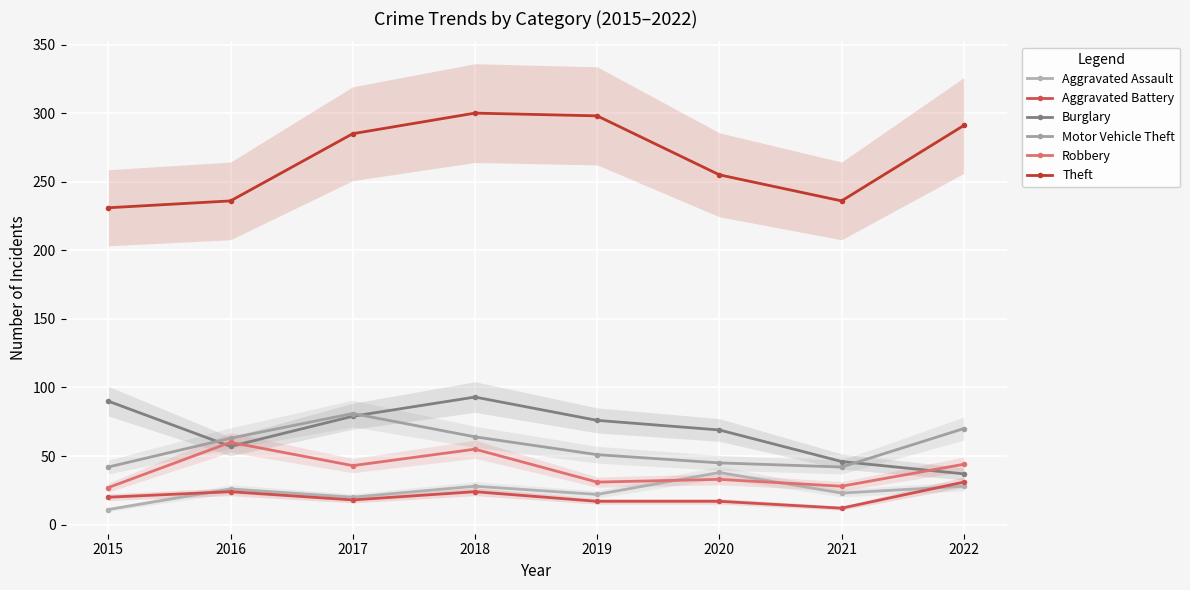

At which category is the sum across all series the highest?

2018